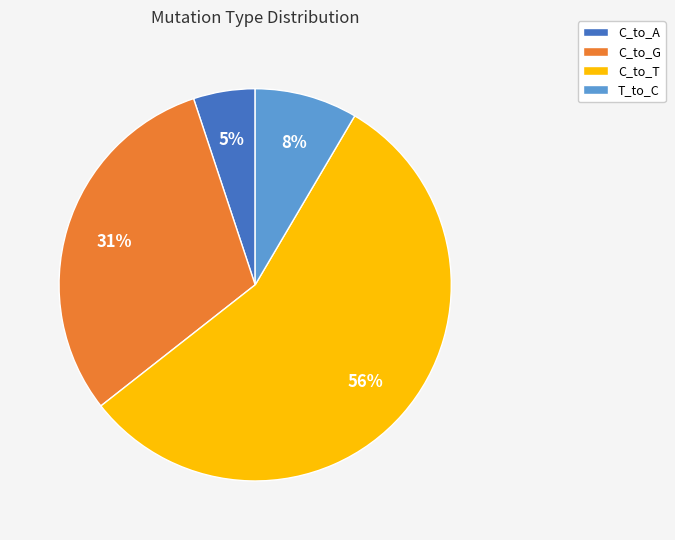

Rank the categories by value from lowest to highest.

C_to_A, T_to_C, C_to_G, C_to_T